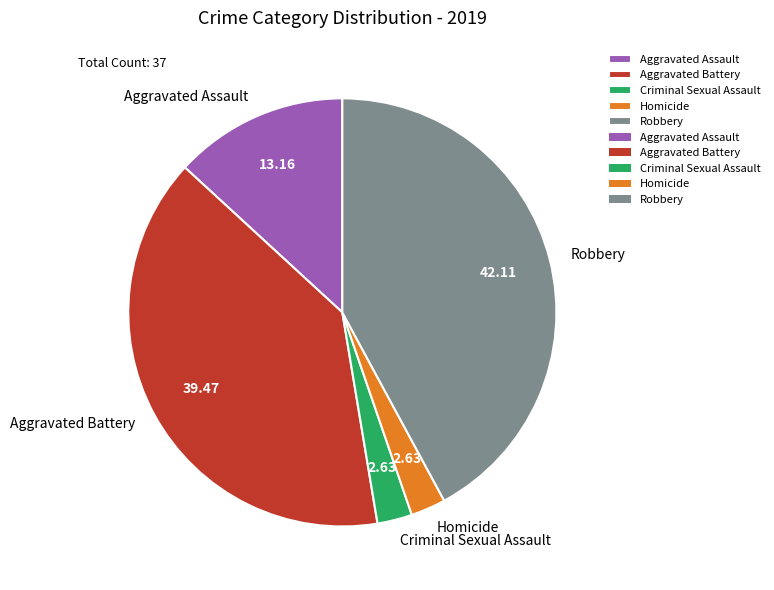

How many segments does this pie chart have?

5